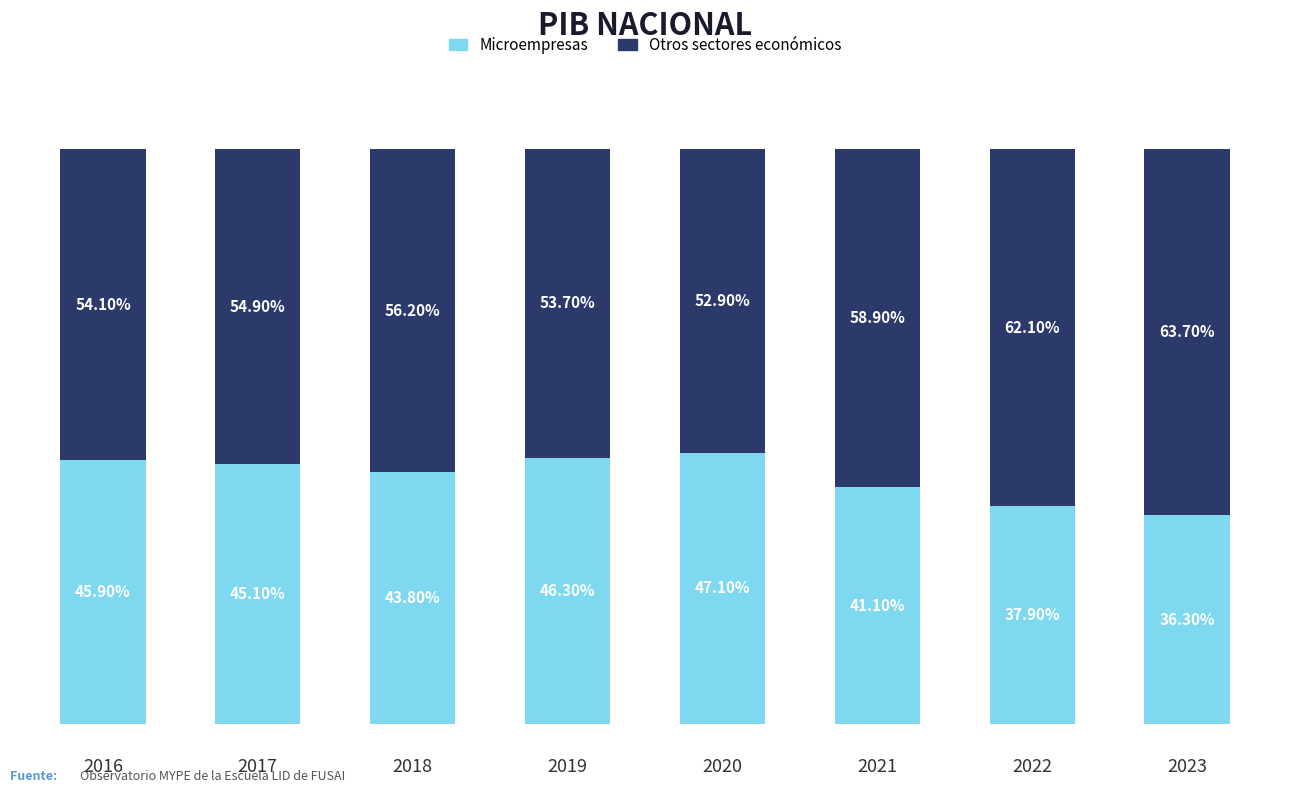

Rank the series by their maximum value, from highest to lowest.

Otros sectores económicos, Microempresas